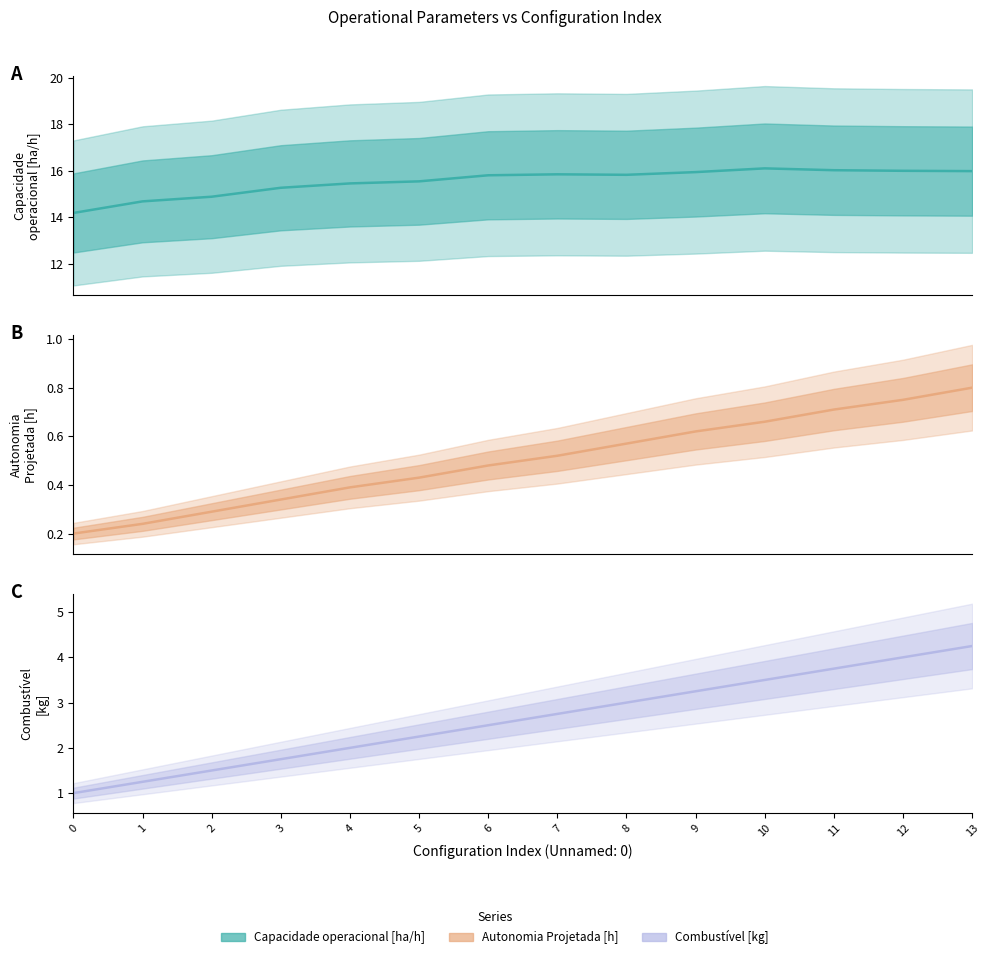

What is the minimum value for Autonomia Projetada [h]?

0.2